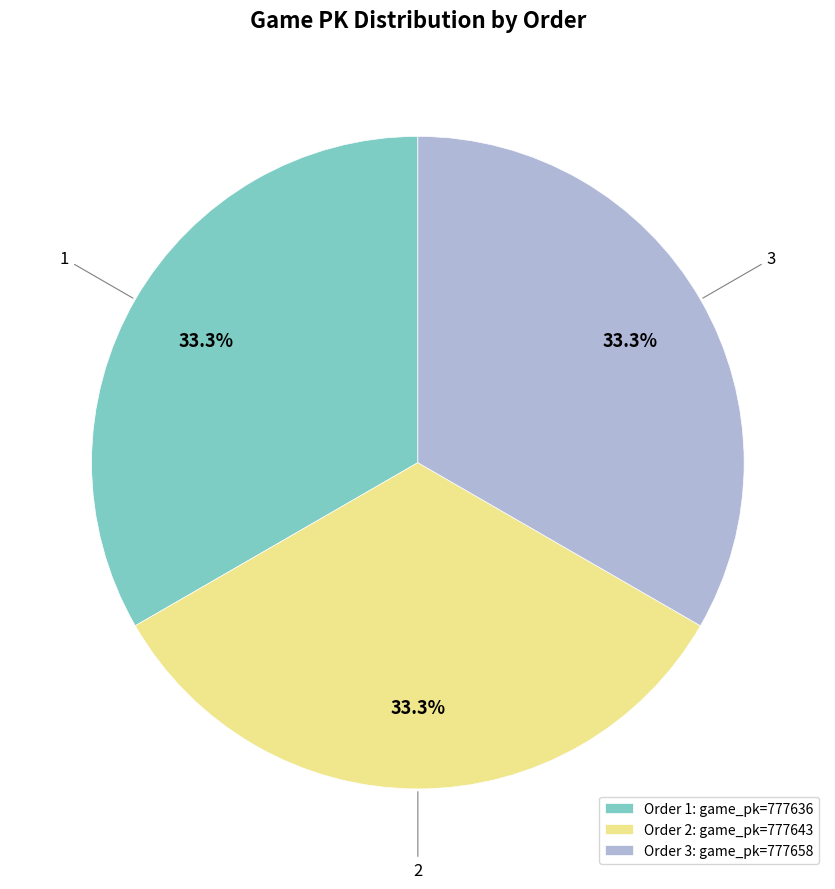

What is the ratio of the value at 1 to the value at 2?

1.0